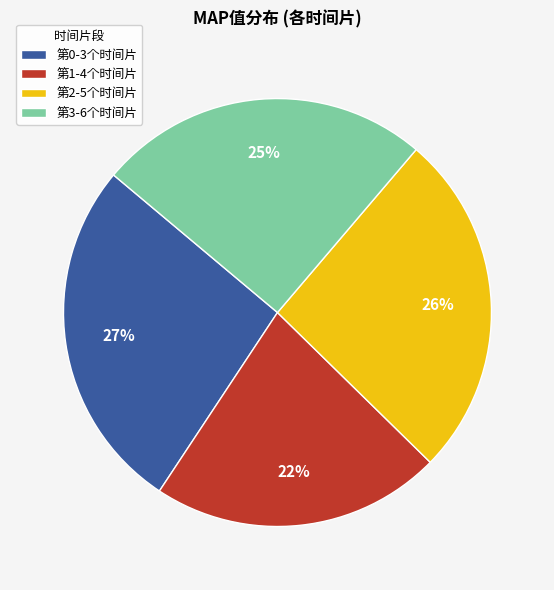

To the nearest percent, what is the average slice percentage?

25%